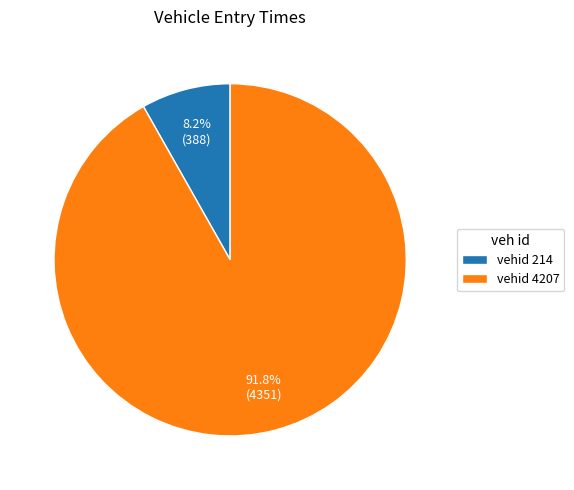

Count the number of slices in the pie.

2